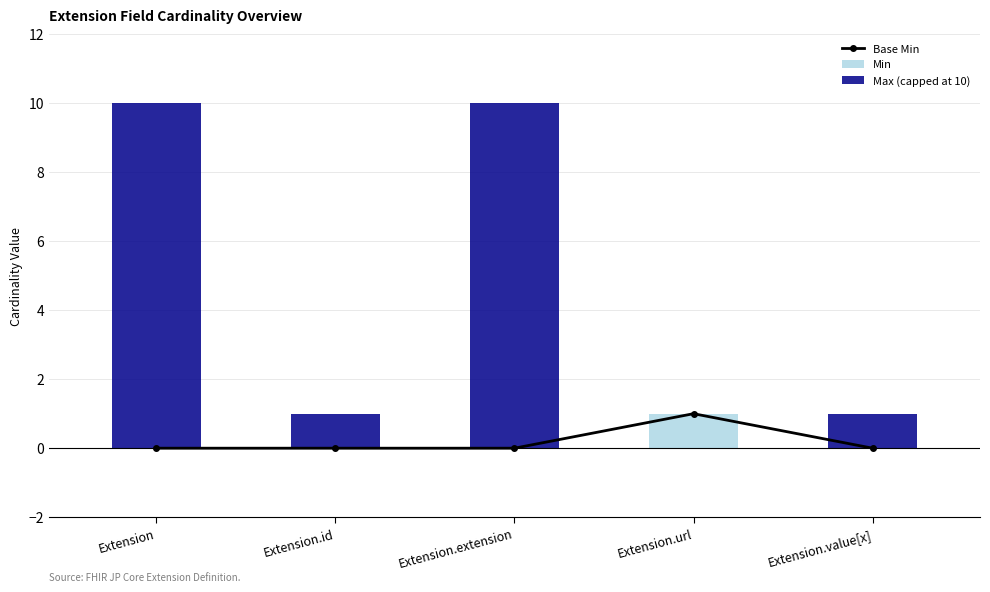

Which has a higher value, Extension.value[x] or Extension.extension?

Extension.value[x]